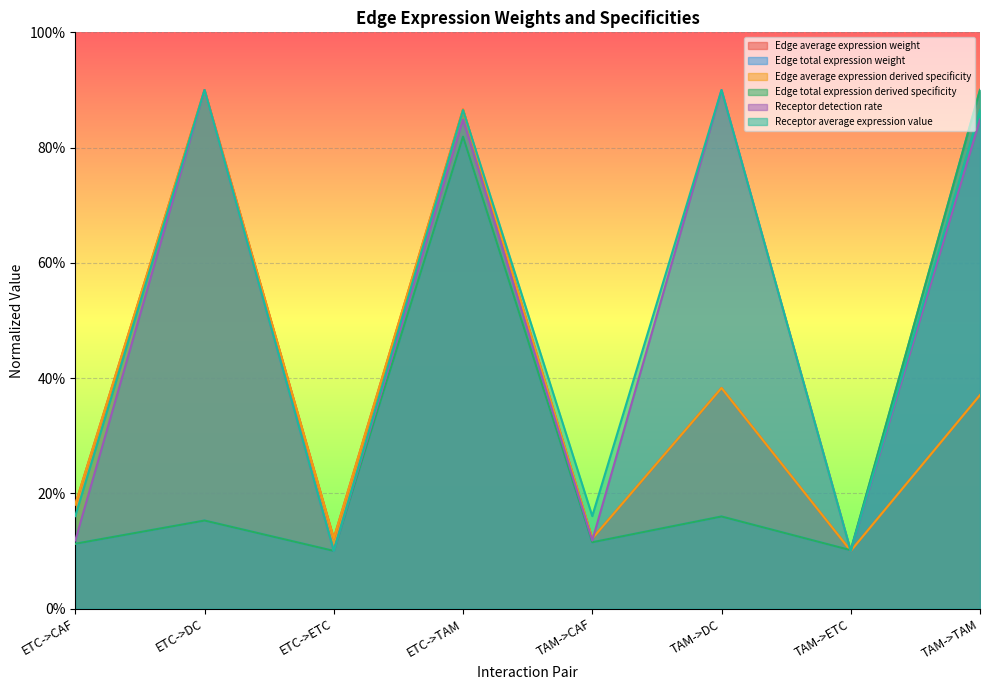

Between ETC->ETC and TAM->TAM, which is larger?

TAM->TAM